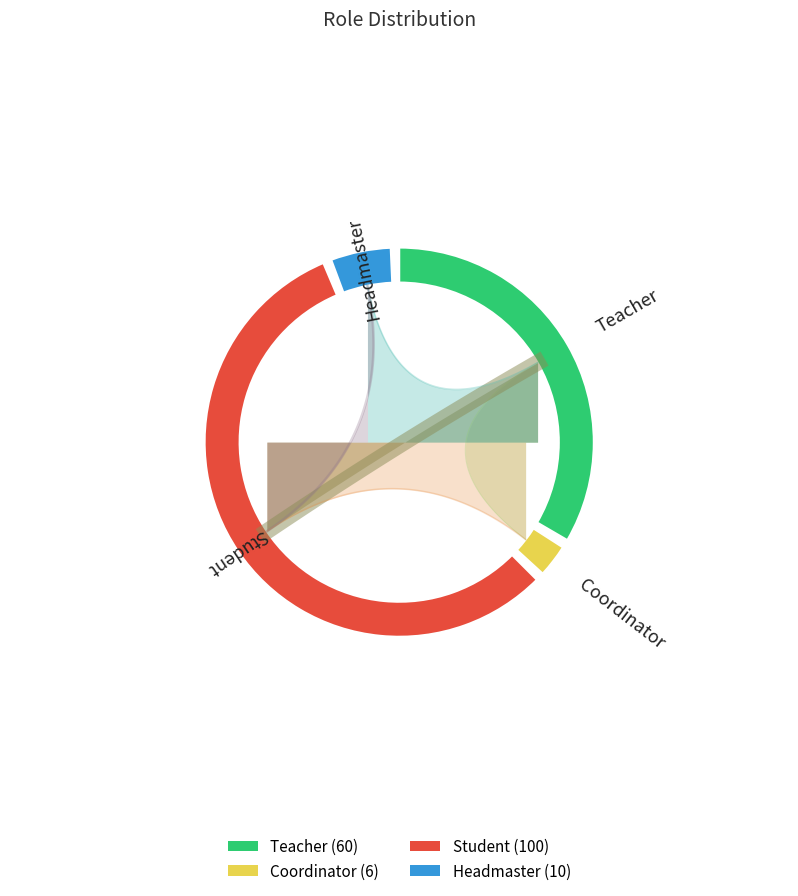

Between Student and Headmaster, which is larger?

Student